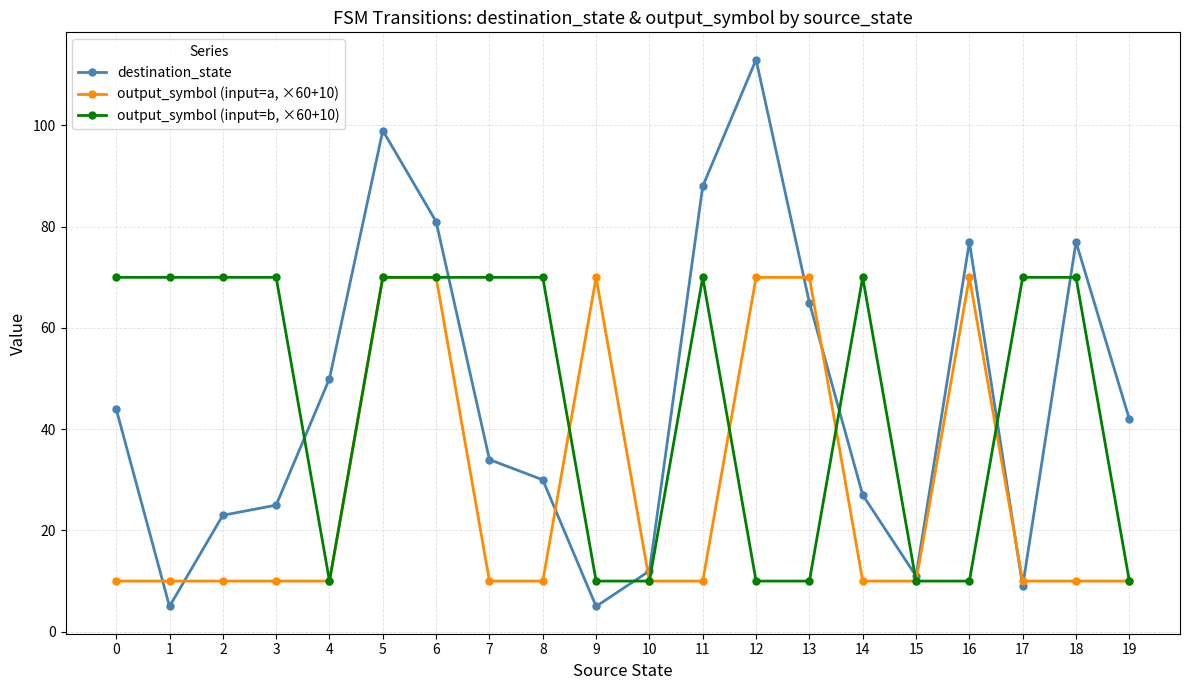

What is the smallest value displayed?

5